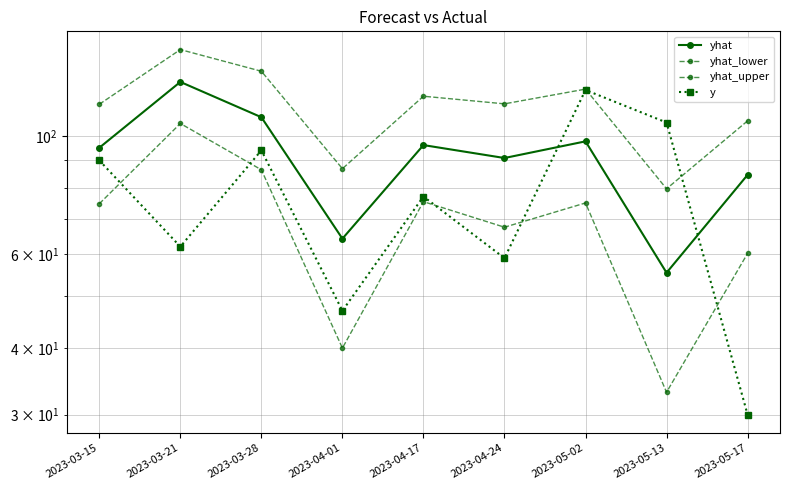

What is the maximum value shown in the chart?

145.3